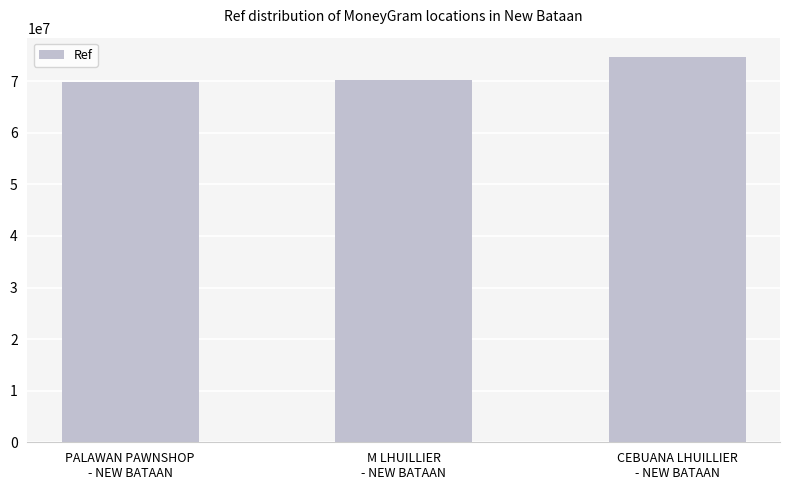

What position from the right is CEBUANA LHUILLIER
- NEW BATAAN?

1